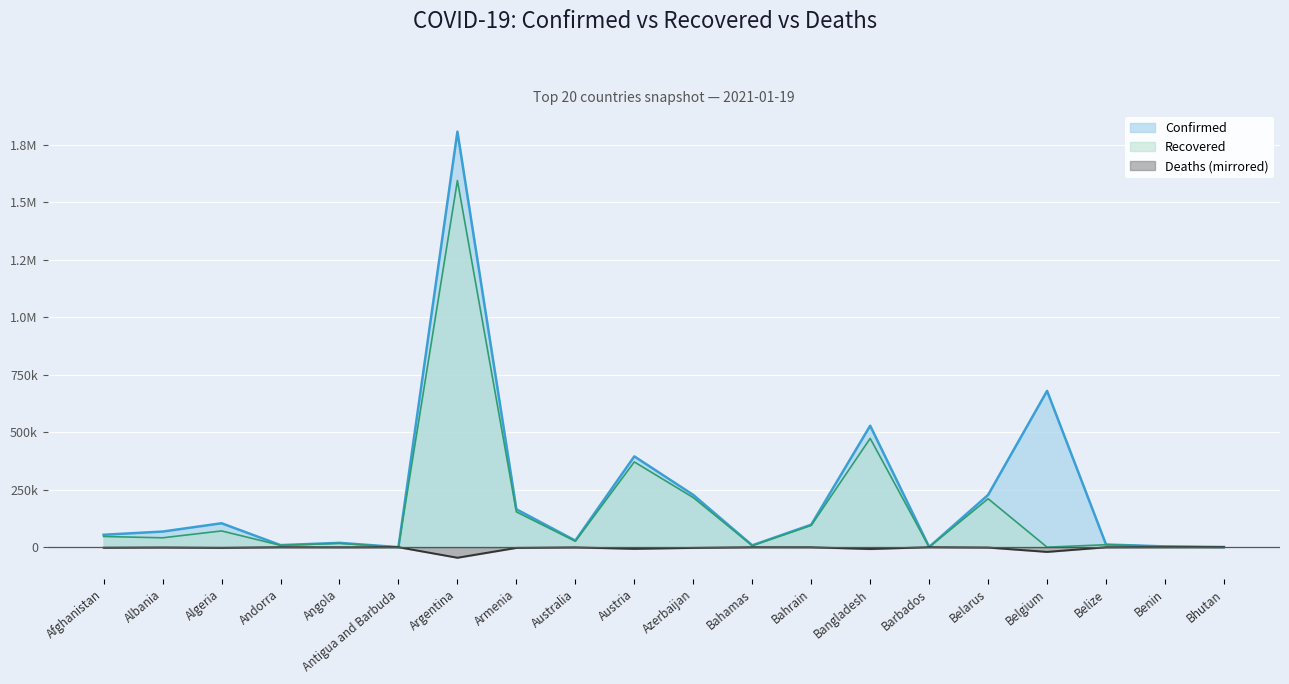

Reading right to left, transcribe all the data shown in this chart.

Confirmed: 843	3413	11592	679771	227360	1095	528329	97940	8067	227391	394939	28730	164912	1807428	189	18926	9083	104092	67982	54062
Recovered: 583	3245	10782	0	210779	493	473173	94646	6680	215771	370865	25929	153500	1594768	156	16677	8154	70747	40870	46502
Deaths: -1	-46	-282	-20472	-1591	-7	-7922	-360	-175	-3022	-7122	-909	-3007	-45832	-6	-439	-91	-2840	-1281	-2343